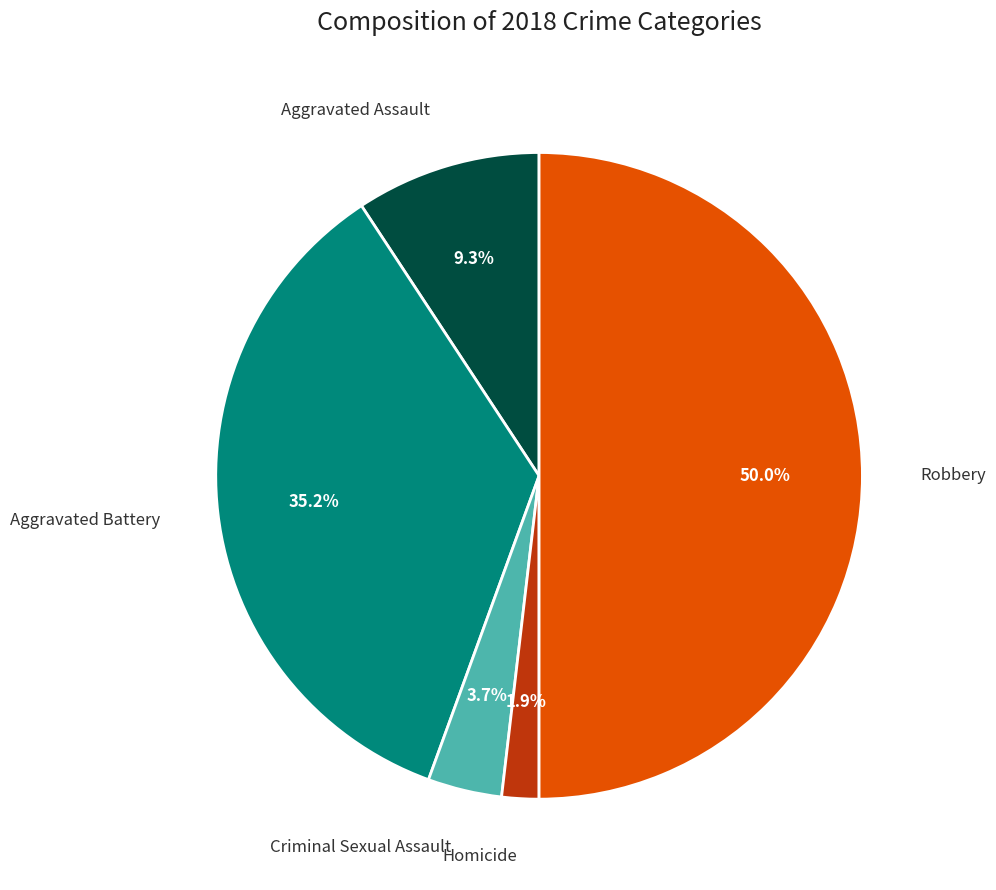

Count the number of slices in the pie.

5